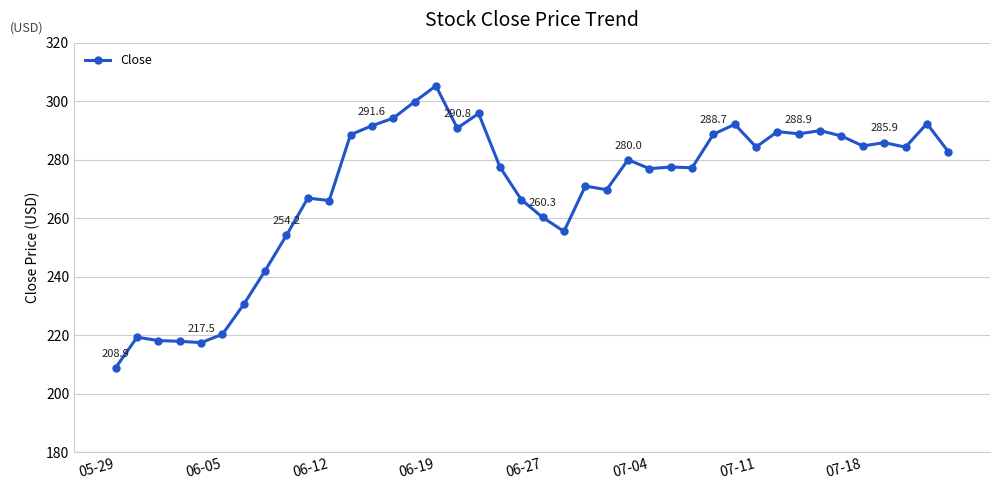

How many series are shown in this chart?

1